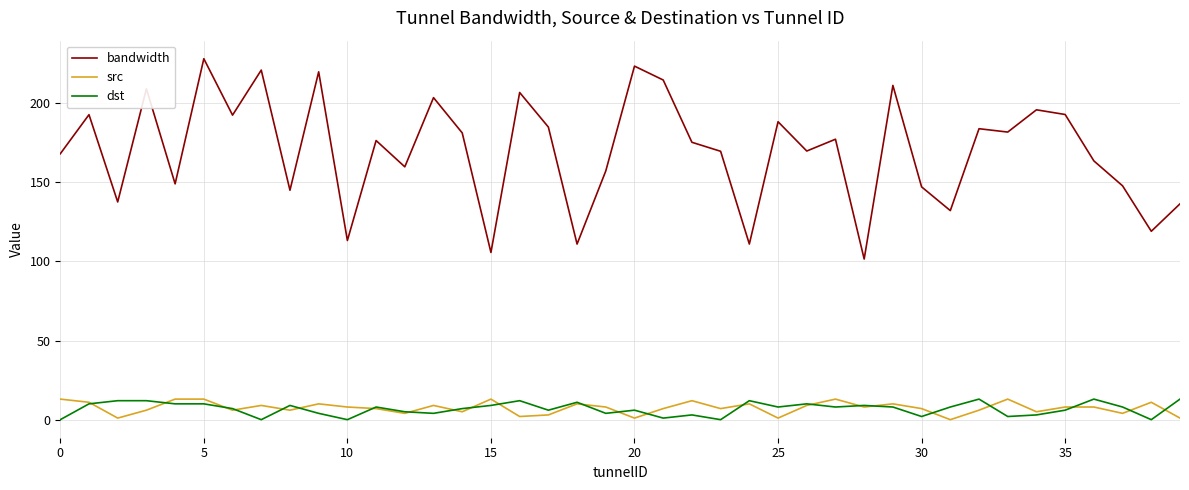

Which series has the largest total across all categories?

bandwidth